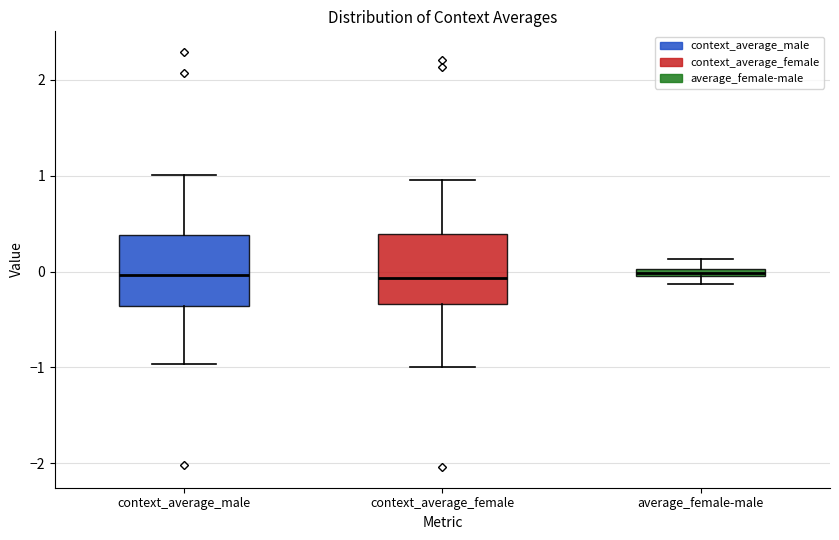

Where is the lower edge of the box for context_average_male on the y-axis? The values are not printed on the chart, so give them approximately, as read against the axis.

-0.4